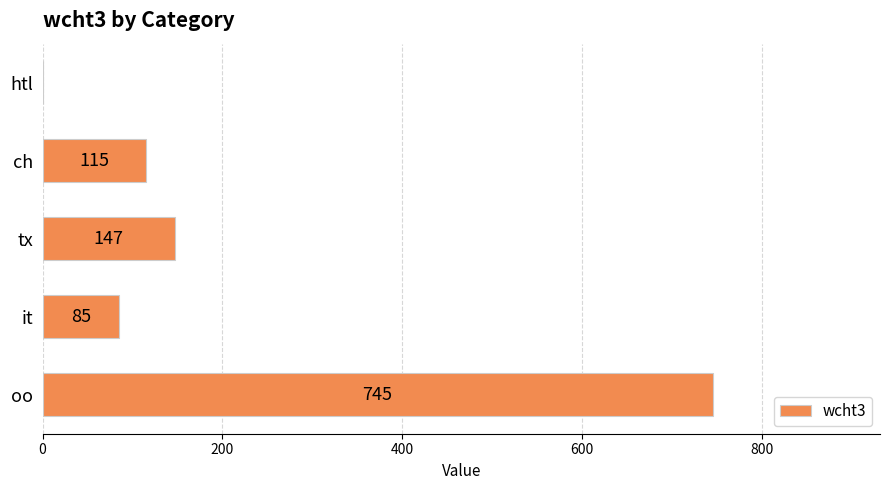

Reading top to bottom, extract all data points from this chart.

htl=0	ch=115	tx=147	it=85	oo=745